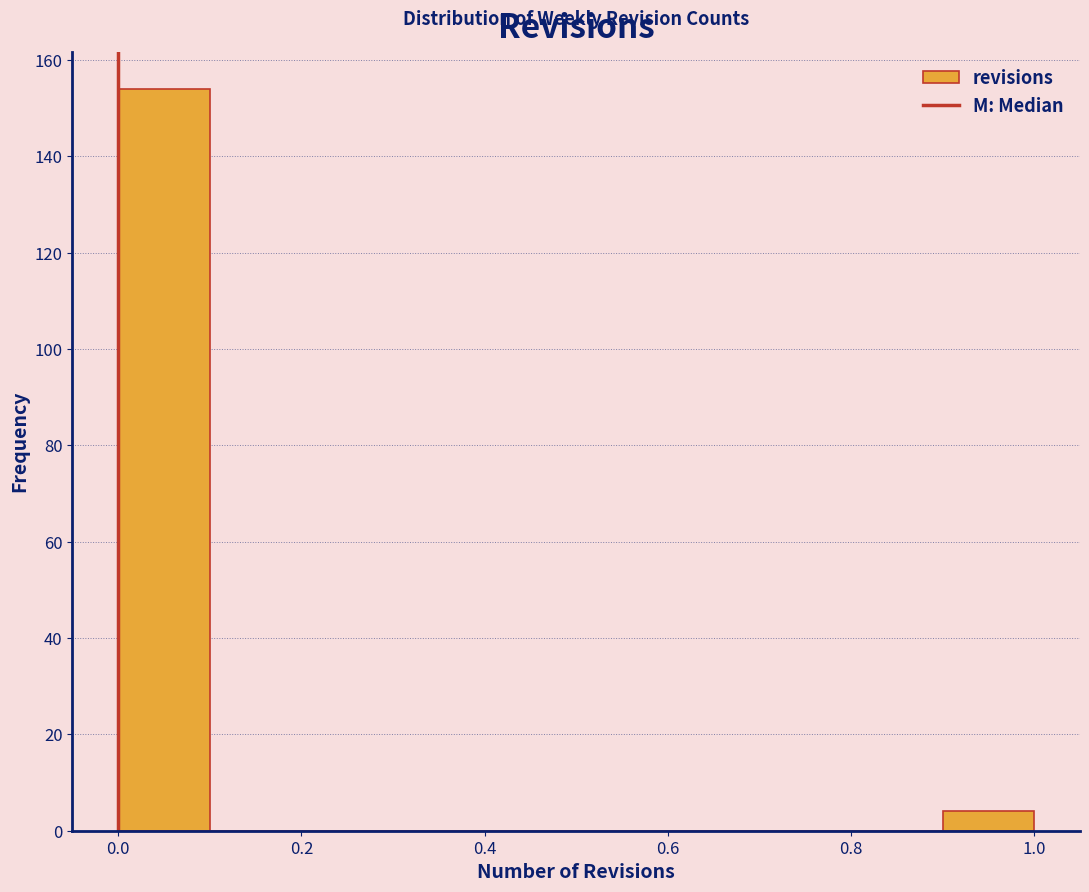

Reading left to right, transcribe this chart: for each bar, give the range it covers on the x-axis and its height. The values are not printed on the chart, so give them approximately, as read against the axis.

0.0 to 0.1: 154
0.1 to 0.2: 0
0.2 to 0.3: 0
0.3 to 0.4: 0
0.4 to 0.5: 0
0.5 to 0.6: 0
0.6 to 0.7: 0
0.7 to 0.8: 0
0.8 to 0.9: 0
0.9 to 1.0: 4